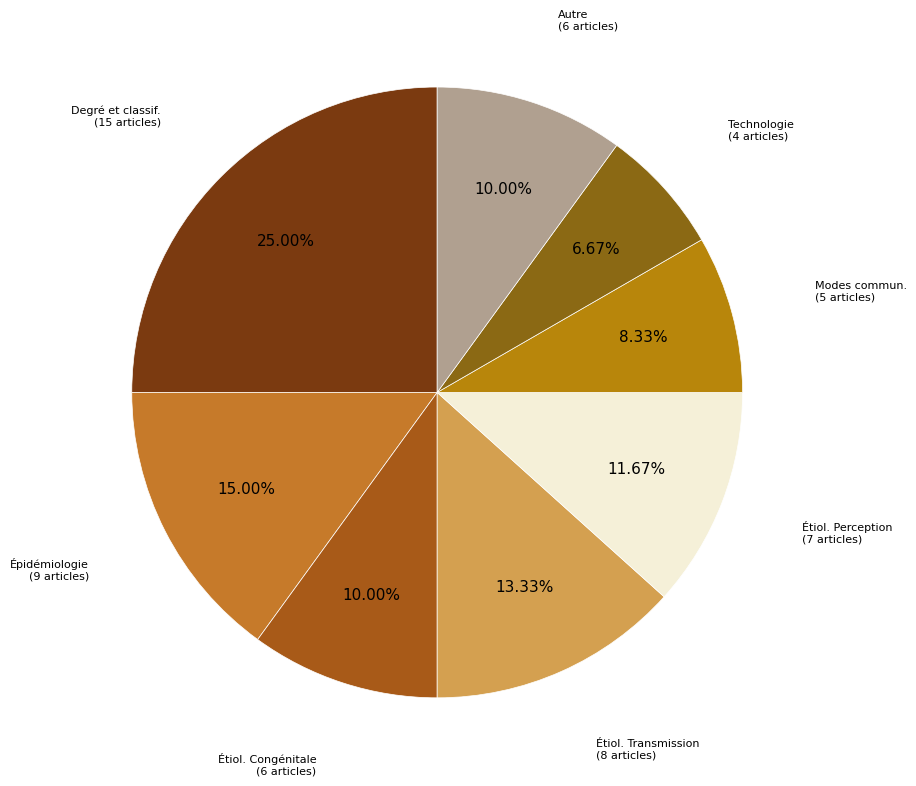

How many slices are in this pie chart?

8